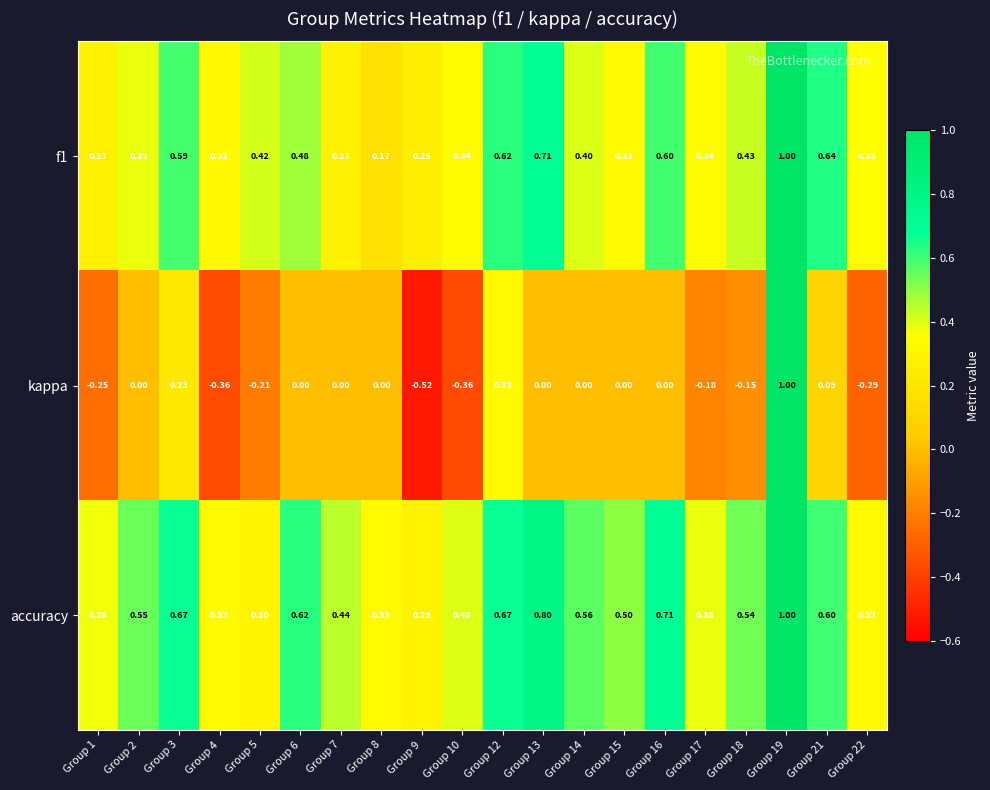

Which series has the widest spread of values?

kappa